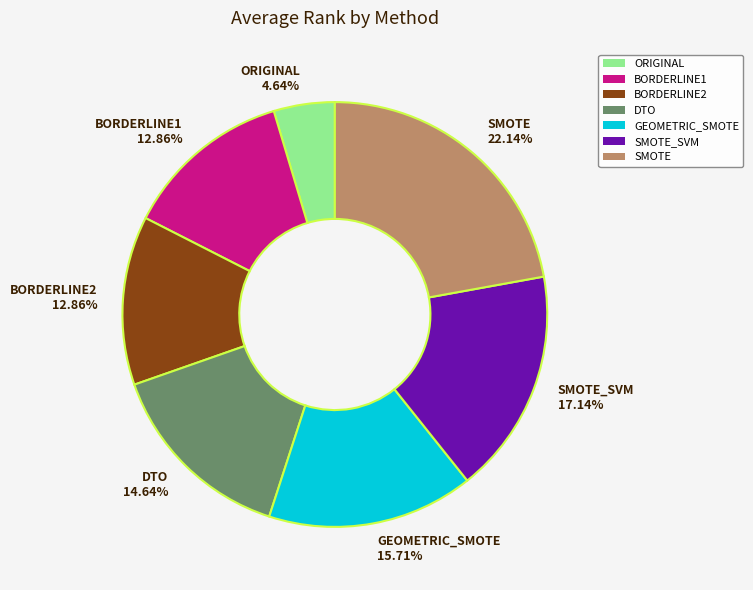

Is there a majority slice in this chart?

No